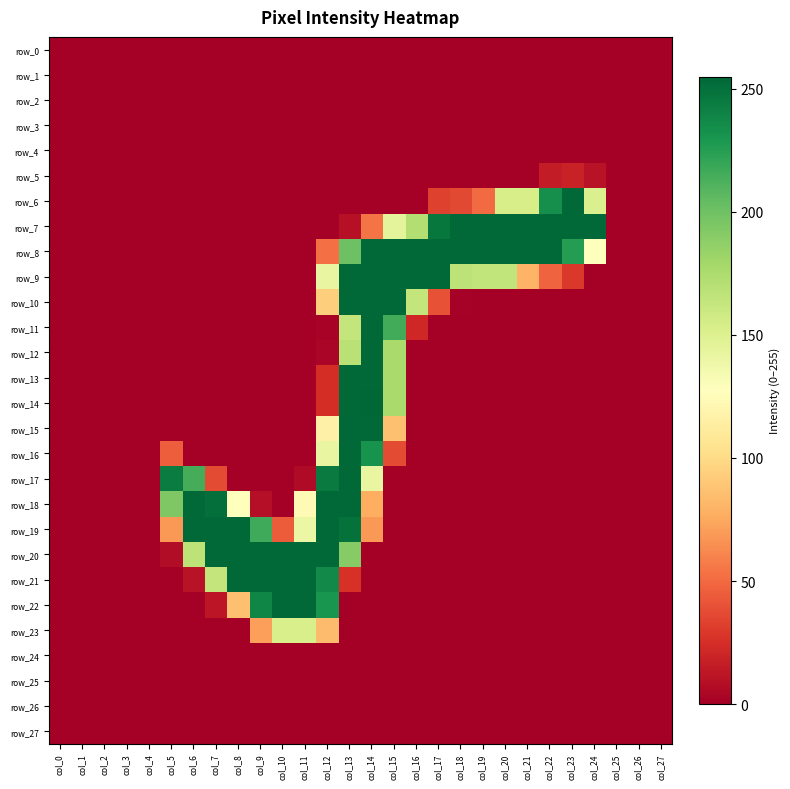

Reading right to left, transcribe all the data shown in this chart.

row_0: col_27=0	col_26=0	col_25=0	col_24=0	col_23=0	col_22=0	col_21=0	col_20=0	col_19=0	col_18=0	col_17=0	col_16=0	col_15=0	col_14=0	col_13=0	col_12=0	col_11=0	col_10=0	col_9=0	col_8=0	col_7=0	col_6=0	col_5=0	col_4=0	col_3=0	col_2=0	col_1=0	col_0=0
row_1: col_27=0	col_26=0	col_25=0	col_24=0	col_23=0	col_22=0	col_21=0	col_20=0	col_19=0	col_18=0	col_17=0	col_16=0	col_15=0	col_14=0	col_13=0	col_12=0	col_11=0	col_10=0	col_9=0	col_8=0	col_7=0	col_6=0	col_5=0	col_4=0	col_3=0	col_2=0	col_1=0	col_0=0
row_2: col_27=0	col_26=0	col_25=0	col_24=0	col_23=0	col_22=0	col_21=0	col_20=0	col_19=0	col_18=0	col_17=0	col_16=0	col_15=0	col_14=0	col_13=0	col_12=0	col_11=0	col_10=0	col_9=0	col_8=0	col_7=0	col_6=0	col_5=0	col_4=0	col_3=0	col_2=0	col_1=0	col_0=0
row_3: col_27=0	col_26=0	col_25=0	col_24=0	col_23=0	col_22=0	col_21=0	col_20=0	col_19=0	col_18=0	col_17=0	col_16=0	col_15=0	col_14=0	col_13=0	col_12=0	col_11=0	col_10=0	col_9=0	col_8=0	col_7=0	col_6=0	col_5=0	col_4=0	col_3=0	col_2=0	col_1=0	col_0=0
row_4: col_27=0	col_26=0	col_25=0	col_24=0	col_23=0	col_22=0	col_21=0	col_20=0	col_19=0	col_18=0	col_17=0	col_16=0	col_15=0	col_14=0	col_13=0	col_12=0	col_11=0	col_10=0	col_9=0	col_8=0	col_7=0	col_6=0	col_5=0	col_4=0	col_3=0	col_2=0	col_1=0	col_0=0
row_5: col_27=0	col_26=0	col_25=0	col_24=10	col_23=18	col_22=15	col_21=0	col_20=0	col_19=0	col_18=0	col_17=0	col_16=0	col_15=0	col_14=0	col_13=0	col_12=0	col_11=0	col_10=0	col_9=0	col_8=0	col_7=0	col_6=0	col_5=0	col_4=0	col_3=0	col_2=0	col_1=0	col_0=0
row_6: col_27=0	col_26=0	col_25=0	col_24=152	col_23=254	col_22=234	col_21=154	col_20=154	col_19=50	col_18=36	col_17=33	col_16=0	col_15=0	col_14=0	col_13=0	col_12=0	col_11=0	col_10=0	col_9=0	col_8=0	col_7=0	col_6=0	col_5=0	col_4=0	col_3=0	col_2=0	col_1=0	col_0=0
row_7: col_27=0	col_26=0	col_25=0	col_24=254	col_23=254	col_22=254	col_21=254	col_20=254	col_19=254	col_18=254	col_17=247	col_16=172	col_15=145	col_14=54	col_13=9	col_12=0	col_11=0	col_10=0	col_9=0	col_8=0	col_7=0	col_6=0	col_5=0	col_4=0	col_3=0	col_2=0	col_1=0	col_0=0
row_8: col_27=0	col_26=0	col_25=0	col_24=128	col_23=226	col_22=254	col_21=254	col_20=254	col_19=254	col_18=254	col_17=254	col_16=254	col_15=254	col_14=254	col_13=201	col_12=52	col_11=0	col_10=0	col_9=0	col_8=0	col_7=0	col_6=0	col_5=0	col_4=0	col_3=0	col_2=0	col_1=0	col_0=0
row_9: col_27=0	col_26=0	col_25=0	col_24=0	col_23=29	col_22=47	col_21=80	col_20=165	col_19=165	col_18=167	col_17=254	col_16=254	col_15=254	col_14=254	col_13=254	col_12=142	col_11=0	col_10=0	col_9=0	col_8=0	col_7=0	col_6=0	col_5=0	col_4=0	col_3=0	col_2=0	col_1=0	col_0=0
row_10: col_27=0	col_26=0	col_25=0	col_24=0	col_23=0	col_22=0	col_21=0	col_20=0	col_19=0	col_18=1	col_17=40	col_16=164	col_15=254	col_14=254	col_13=254	col_12=93	col_11=0	col_10=0	col_9=0	col_8=0	col_7=0	col_6=0	col_5=0	col_4=0	col_3=0	col_2=0	col_1=0	col_0=0
row_11: col_27=0	col_26=0	col_25=0	col_24=0	col_23=0	col_22=0	col_21=0	col_20=0	col_19=0	col_18=0	col_17=0	col_16=21	col_15=216	col_14=254	col_13=164	col_12=2	col_11=0	col_10=0	col_9=0	col_8=0	col_7=0	col_6=0	col_5=0	col_4=0	col_3=0	col_2=0	col_1=0	col_0=0
row_12: col_27=0	col_26=0	col_25=0	col_24=0	col_23=0	col_22=0	col_21=0	col_20=0	col_19=0	col_18=0	col_17=0	col_16=0	col_15=177	col_14=254	col_13=169	col_12=3	col_11=0	col_10=0	col_9=0	col_8=0	col_7=0	col_6=0	col_5=0	col_4=0	col_3=0	col_2=0	col_1=0	col_0=0
row_13: col_27=0	col_26=0	col_25=0	col_24=0	col_23=0	col_22=0	col_21=0	col_20=0	col_19=0	col_18=0	col_17=0	col_16=0	col_15=177	col_14=254	col_13=254	col_12=24	col_11=0	col_10=0	col_9=0	col_8=0	col_7=0	col_6=0	col_5=0	col_4=0	col_3=0	col_2=0	col_1=0	col_0=0
row_14: col_27=0	col_26=0	col_25=0	col_24=0	col_23=0	col_22=0	col_21=0	col_20=0	col_19=0	col_18=0	col_17=0	col_16=0	col_15=177	col_14=255	col_13=254	col_12=24	col_11=0	col_10=0	col_9=0	col_8=0	col_7=0	col_6=0	col_5=0	col_4=0	col_3=0	col_2=0	col_1=0	col_0=0
row_15: col_27=0	col_26=0	col_25=0	col_24=0	col_23=0	col_22=0	col_21=0	col_20=0	col_19=0	col_18=0	col_17=0	col_16=0	col_15=86	col_14=254	col_13=254	col_12=116	col_11=0	col_10=0	col_9=0	col_8=0	col_7=0	col_6=0	col_5=0	col_4=0	col_3=0	col_2=0	col_1=0	col_0=0
row_16: col_27=0	col_26=0	col_25=0	col_24=0	col_23=0	col_22=0	col_21=0	col_20=0	col_19=0	col_18=0	col_17=0	col_16=0	col_15=37	col_14=232	col_13=254	col_12=142	col_11=0	col_10=0	col_9=0	col_8=0	col_7=0	col_6=0	col_5=45	col_4=0	col_3=0	col_2=0	col_1=0	col_0=0
row_17: col_27=0	col_26=0	col_25=0	col_24=0	col_23=0	col_22=0	col_21=0	col_20=0	col_19=0	col_18=0	col_17=0	col_16=0	col_15=0	col_14=142	col_13=254	col_12=245	col_11=6	col_10=0	col_9=0	col_8=0	col_7=37	col_6=215	col_5=244	col_4=0	col_3=0	col_2=0	col_1=0	col_0=0
row_18: col_27=0	col_26=0	col_25=0	col_24=0	col_23=0	col_22=0	col_21=0	col_20=0	col_19=0	col_18=0	col_17=0	col_16=0	col_15=0	col_14=77	col_13=254	col_12=254	col_11=123	col_10=0	col_9=8	col_8=128	col_7=251	col_6=254	col_5=194	col_4=0	col_3=0	col_2=0	col_1=0	col_0=0
row_19: col_27=0	col_26=0	col_25=0	col_24=0	col_23=0	col_22=0	col_21=0	col_20=0	col_19=0	col_18=0	col_17=0	col_16=0	col_15=0	col_14=68	col_13=250	col_12=254	col_11=140	col_10=44	col_9=217	col_8=254	col_7=254	col_6=254	col_5=68	col_4=0	col_3=0	col_2=0	col_1=0	col_0=0
row_20: col_27=0	col_26=0	col_25=0	col_24=0	col_23=0	col_22=0	col_21=0	col_20=0	col_19=0	col_18=0	col_17=0	col_16=0	col_15=0	col_14=0	col_13=191	col_12=254	col_11=254	col_10=254	col_9=254	col_8=254	col_7=254	col_6=167	col_5=7	col_4=0	col_3=0	col_2=0	col_1=0	col_0=0
row_21: col_27=0	col_26=0	col_25=0	col_24=0	col_23=0	col_22=0	col_21=0	col_20=0	col_19=0	col_18=0	col_17=0	col_16=0	col_15=0	col_14=0	col_13=26	col_12=237	col_11=254	col_10=254	col_9=254	col_8=254	col_7=164	col_6=10	col_5=0	col_4=0	col_3=0	col_2=0	col_1=0	col_0=0
row_22: col_27=0	col_26=0	col_25=0	col_24=0	col_23=0	col_22=0	col_21=0	col_20=0	col_19=0	col_18=0	col_17=0	col_16=0	col_15=0	col_14=0	col_13=0	col_12=231	col_11=254	col_10=254	col_9=239	col_8=86	col_7=12	col_6=0	col_5=0	col_4=0	col_3=0	col_2=0	col_1=0	col_0=0
row_23: col_27=0	col_26=0	col_25=0	col_24=0	col_23=0	col_22=0	col_21=0	col_20=0	col_19=0	col_18=0	col_17=0	col_16=0	col_15=0	col_14=0	col_13=0	col_12=84	col_11=153	col_10=153	col_9=71	col_8=0	col_7=0	col_6=0	col_5=0	col_4=0	col_3=0	col_2=0	col_1=0	col_0=0
row_24: col_27=0	col_26=0	col_25=0	col_24=0	col_23=0	col_22=0	col_21=0	col_20=0	col_19=0	col_18=0	col_17=0	col_16=0	col_15=0	col_14=0	col_13=0	col_12=0	col_11=0	col_10=0	col_9=0	col_8=0	col_7=0	col_6=0	col_5=0	col_4=0	col_3=0	col_2=0	col_1=0	col_0=0
row_25: col_27=0	col_26=0	col_25=0	col_24=0	col_23=0	col_22=0	col_21=0	col_20=0	col_19=0	col_18=0	col_17=0	col_16=0	col_15=0	col_14=0	col_13=0	col_12=0	col_11=0	col_10=0	col_9=0	col_8=0	col_7=0	col_6=0	col_5=0	col_4=0	col_3=0	col_2=0	col_1=0	col_0=0
row_26: col_27=0	col_26=0	col_25=0	col_24=0	col_23=0	col_22=0	col_21=0	col_20=0	col_19=0	col_18=0	col_17=0	col_16=0	col_15=0	col_14=0	col_13=0	col_12=0	col_11=0	col_10=0	col_9=0	col_8=0	col_7=0	col_6=0	col_5=0	col_4=0	col_3=0	col_2=0	col_1=0	col_0=0
row_27: col_27=0	col_26=0	col_25=0	col_24=0	col_23=0	col_22=0	col_21=0	col_20=0	col_19=0	col_18=0	col_17=0	col_16=0	col_15=0	col_14=0	col_13=0	col_12=0	col_11=0	col_10=0	col_9=0	col_8=0	col_7=0	col_6=0	col_5=0	col_4=0	col_3=0	col_2=0	col_1=0	col_0=0